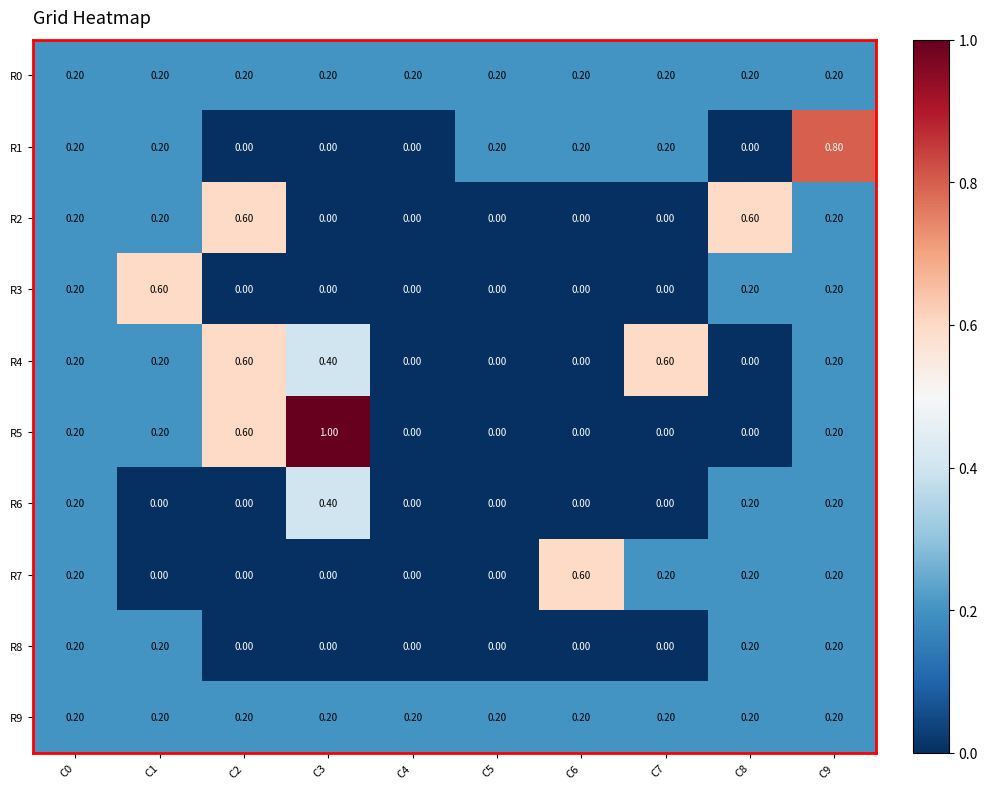

At which category is the sum across all series the highest?

C9